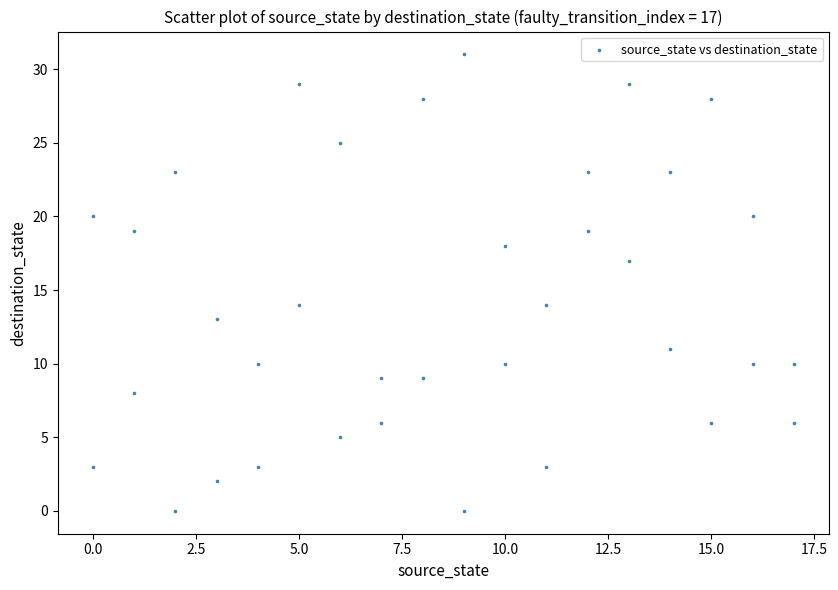

What is the range of Y values (max minus min)?

31